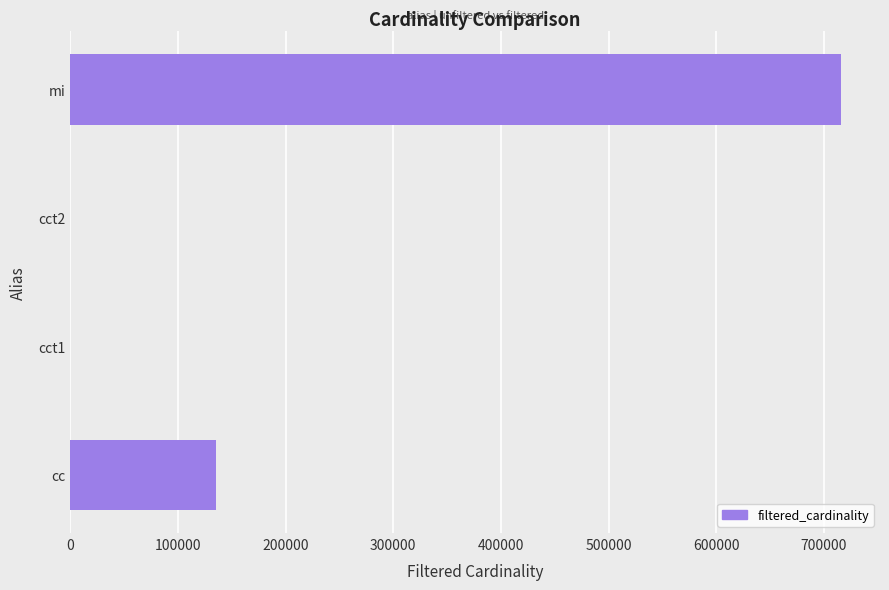

Is it true that the value at mi is 716210?

True